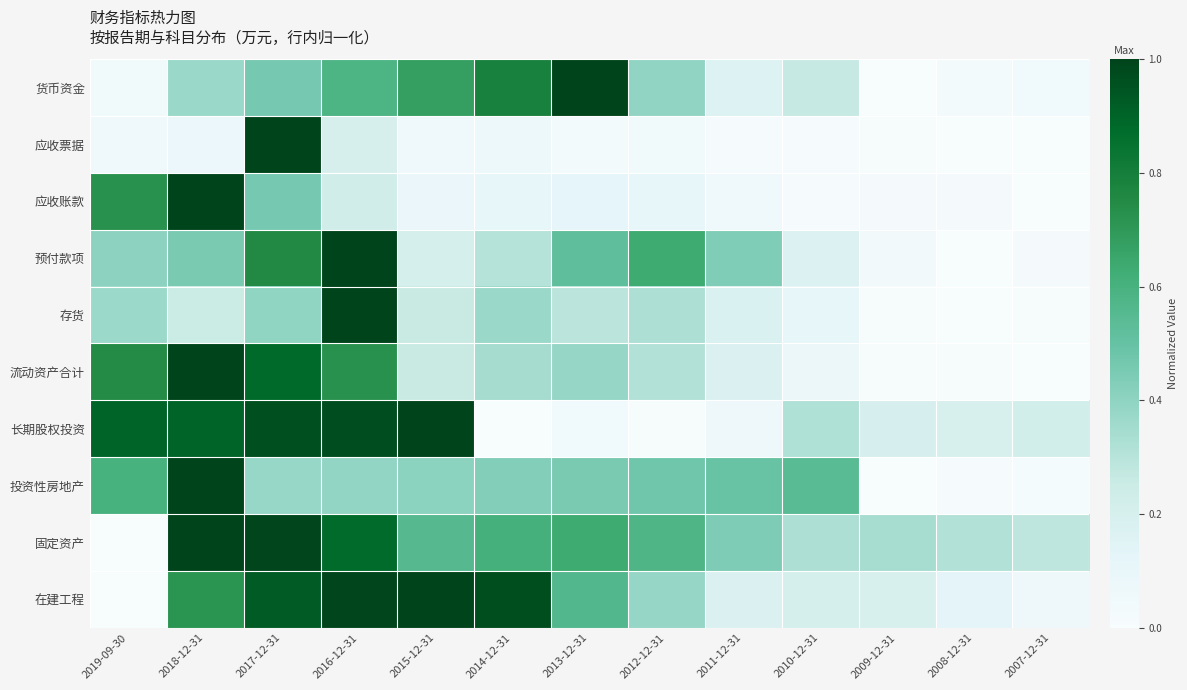

Rank the series at 2011-12-31 from highest to lowest value.

投资性房地产, 固定资产, 预付款项, 存货, 在建工程, 流动资产合计, 货币资金, 长期股权投资, 应收账款, 应收票据